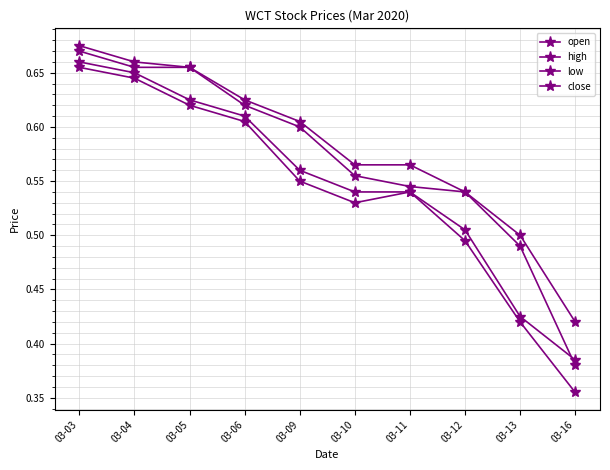

What is the difference between the maximum and minimum values in the low series?

0.3